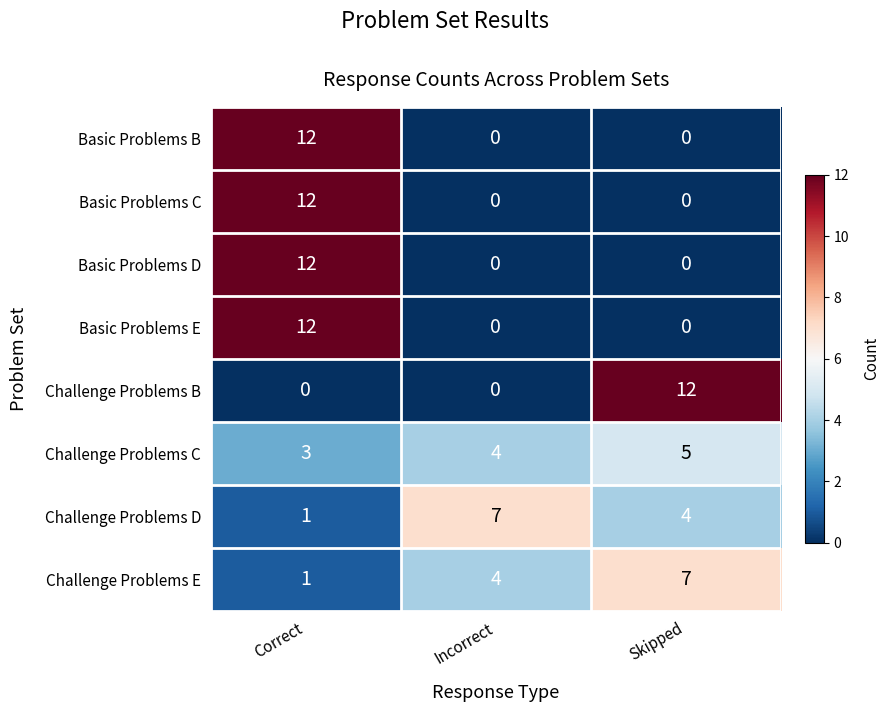

The Basic Problems E series shows -5 at Incorrect. True or false?

False